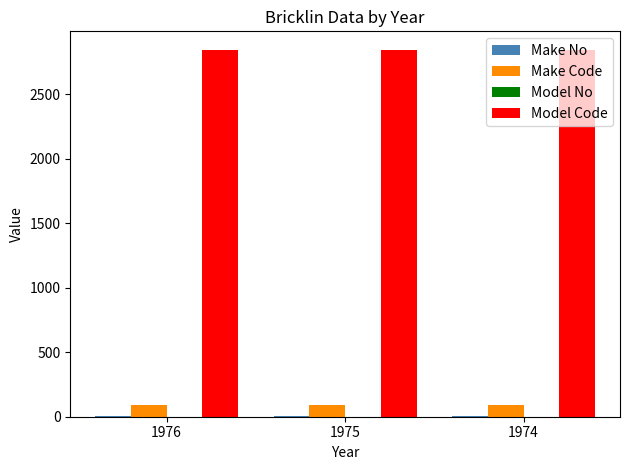

The Model Code series shows 4875 at 1975. True or false?

False